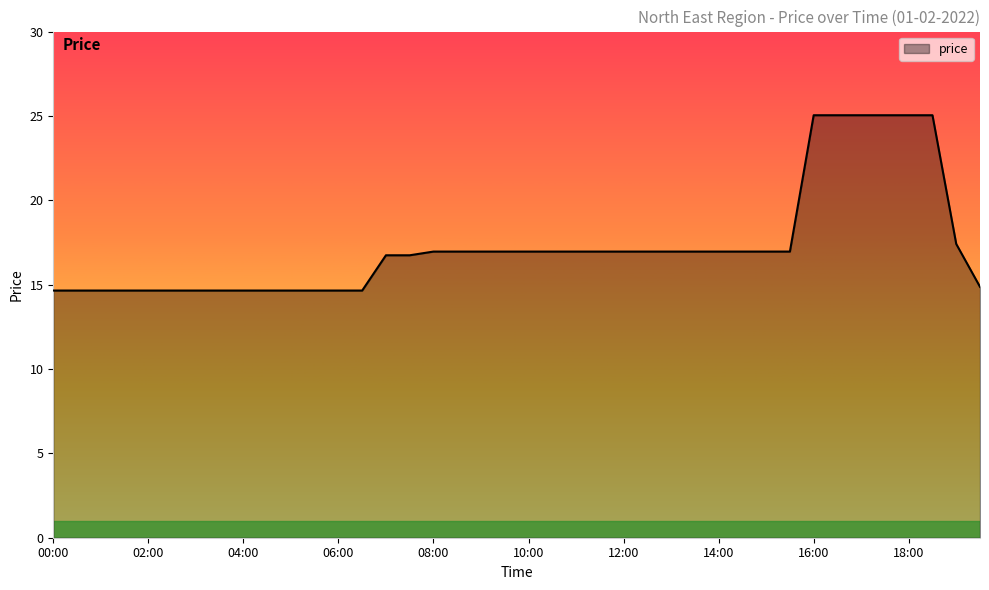

What is the difference between the maximum and minimum values?

10.4